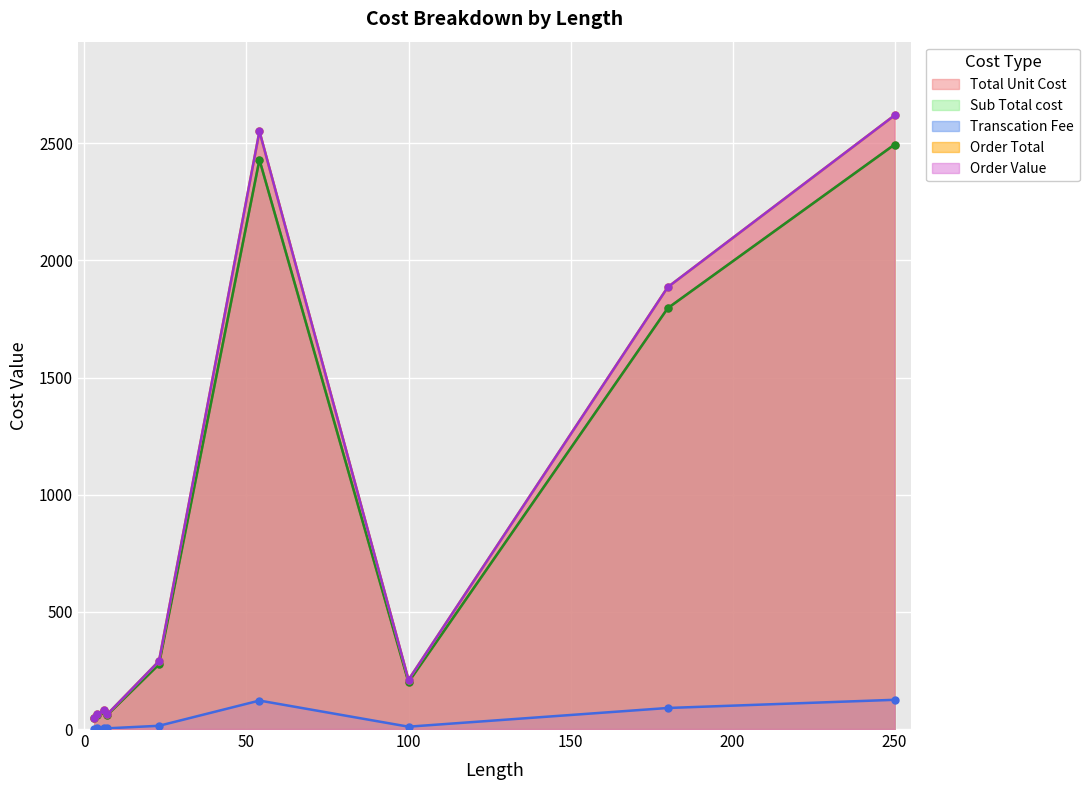

Which has a higher value, 54 or 3?

54